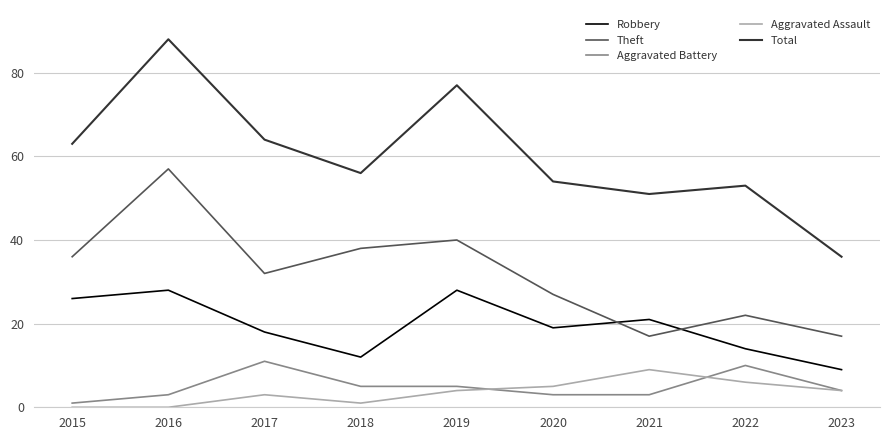

How many Robbery values are between 14 and 26?

5